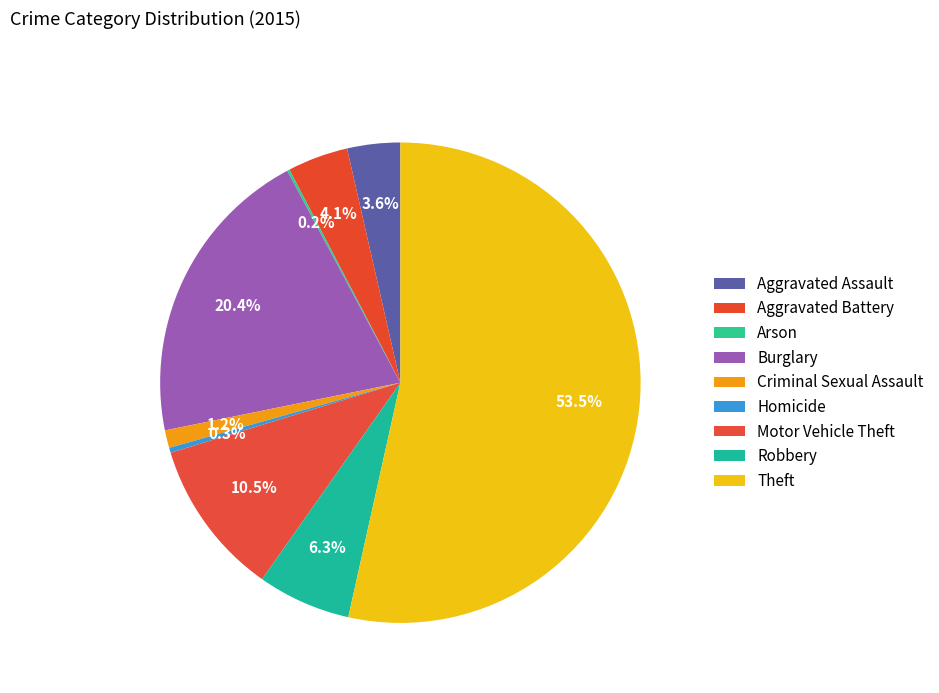

Is it true that Aggravated Assault is 14% of the pie?

False